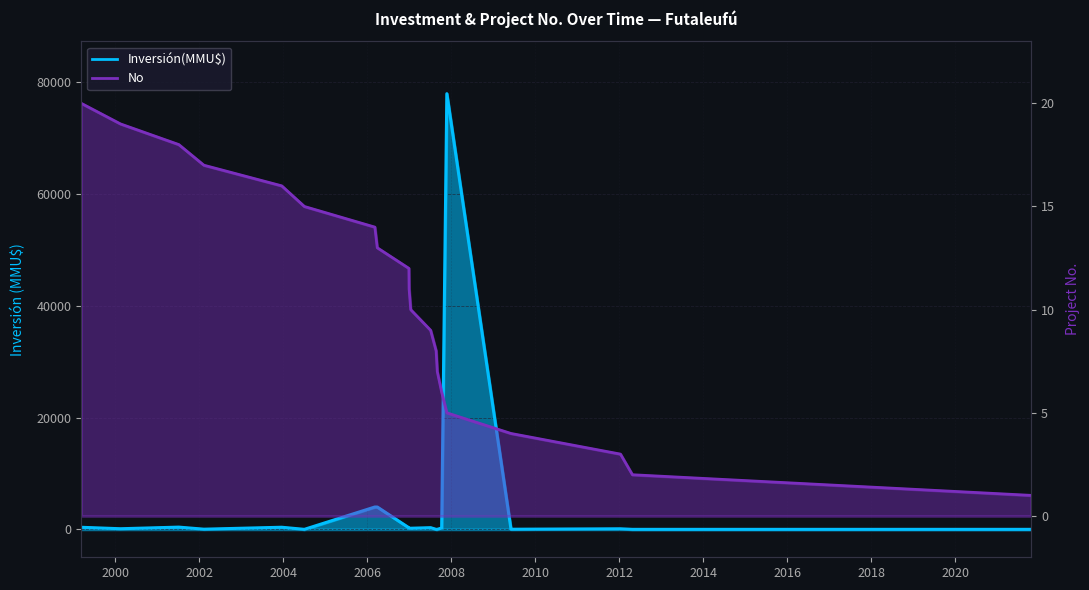

What is the value of the No point at the 8th from the left?

13